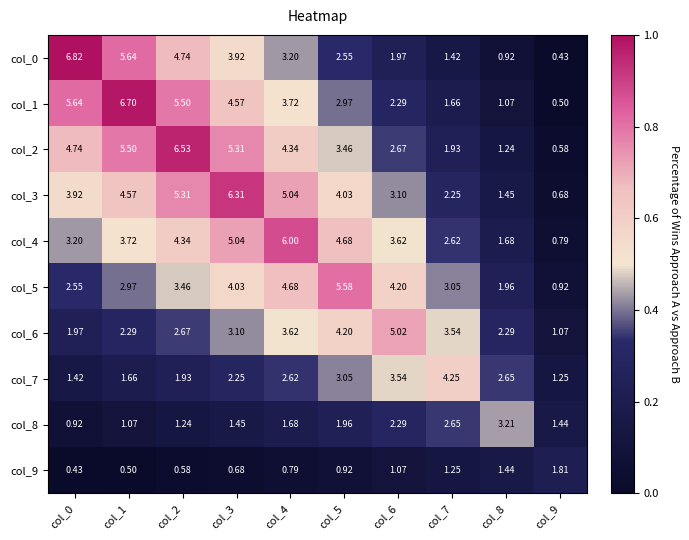

List the series in order of their peak value, highest first.

col_0, col_1, col_2, col_3, col_4, col_5, col_6, col_7, col_8, col_9